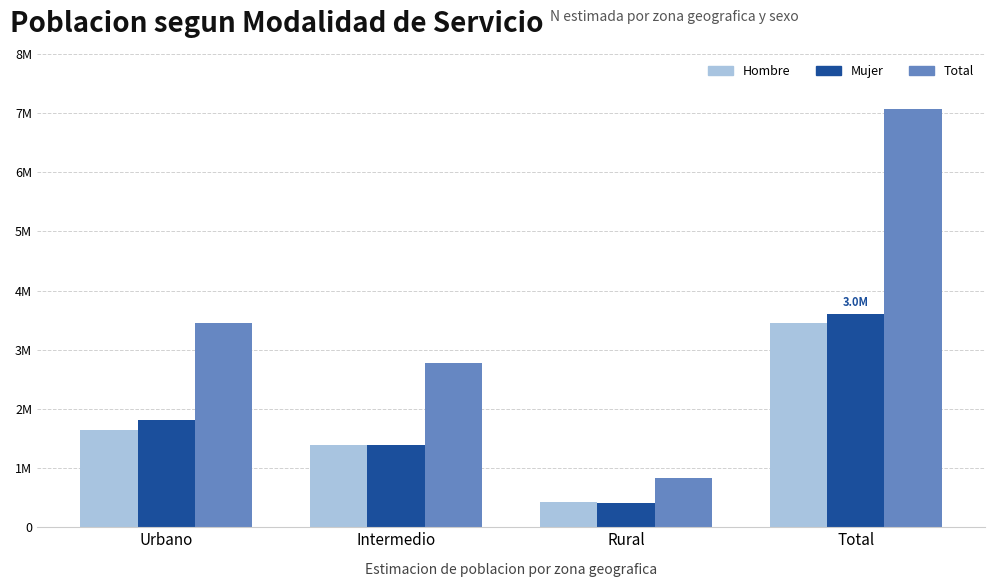

Are the bars horizontal?

No